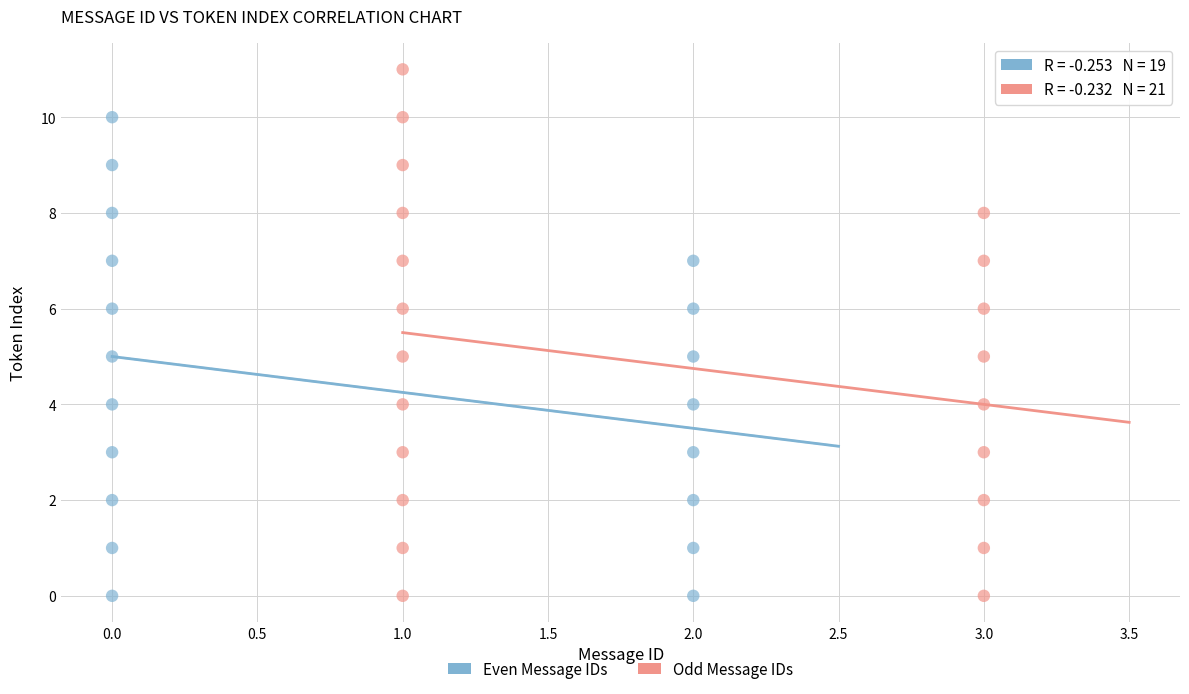

What are all the series names shown in the legend?

Even Message IDs, Odd Message IDs